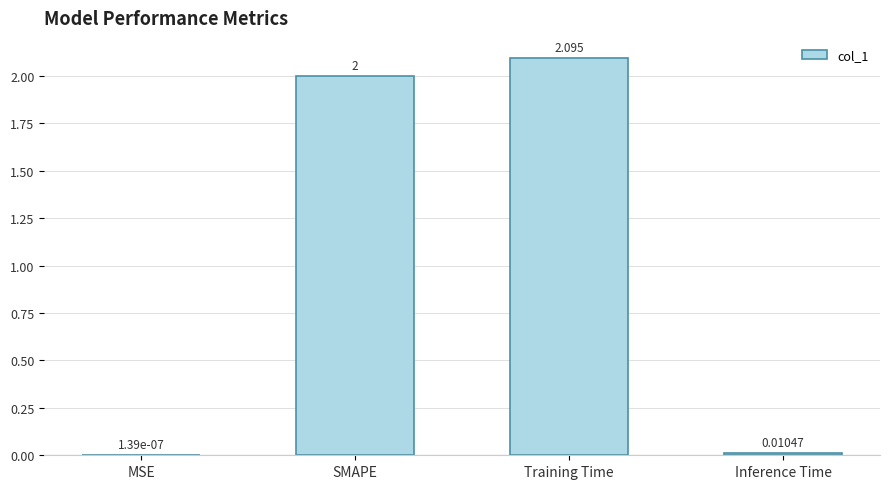

What is the change in value from SMAPE to Training Time?

+0.1